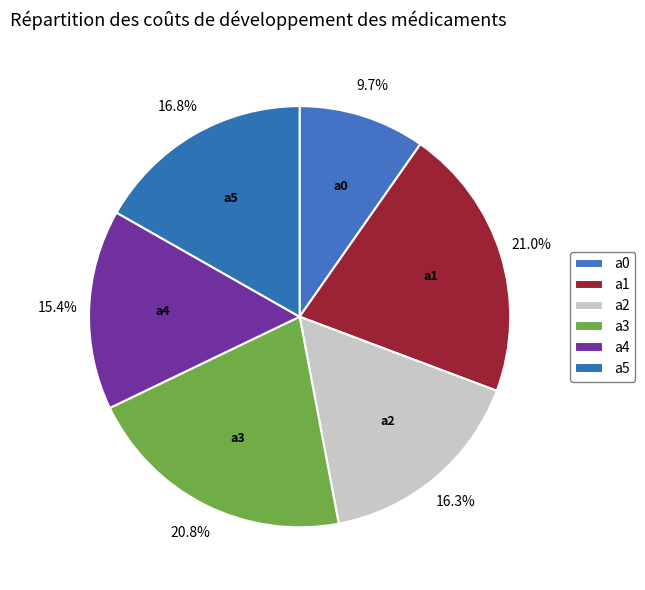

To the nearest percent, what percentage of the pie is a0?

10%